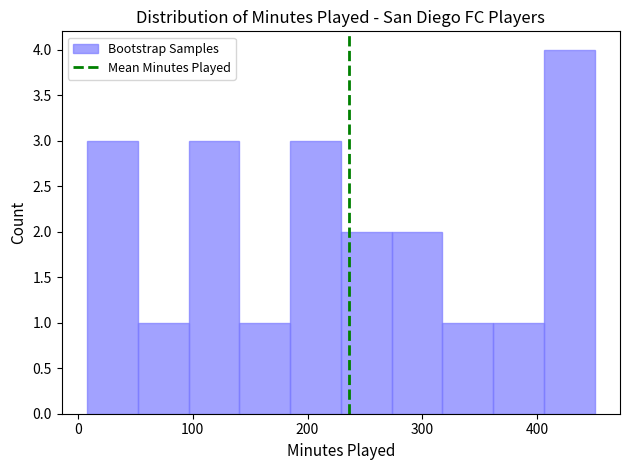

What is the height of the bar covering 270 to 320 on the x-axis? Neither the bar edges nor the heights are printed on the chart, so give them approximately, as read against the axes.

2